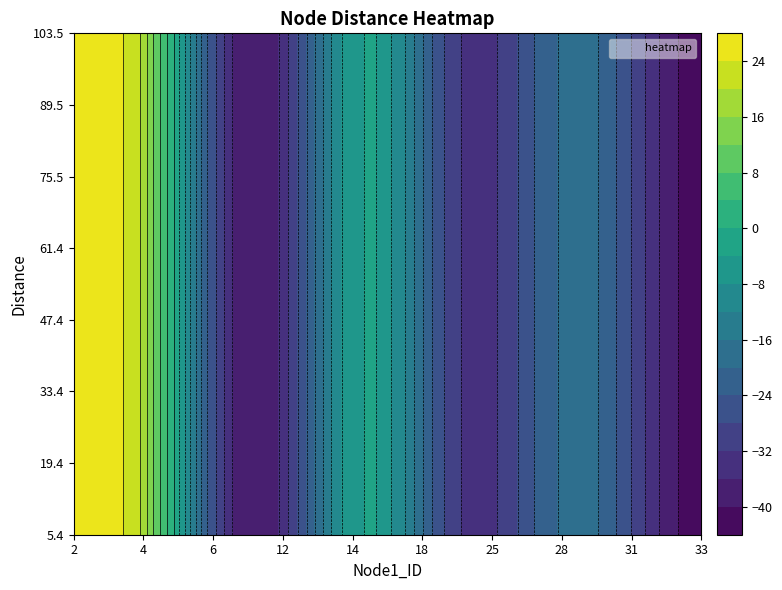

Where is 10 nearest to the value 54?

15